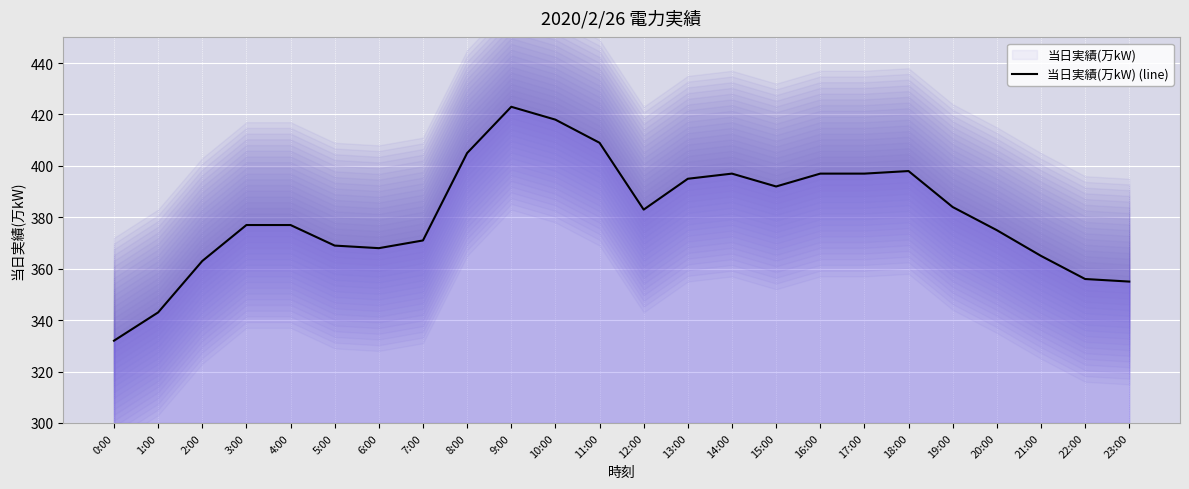

How many values are below 383?

12